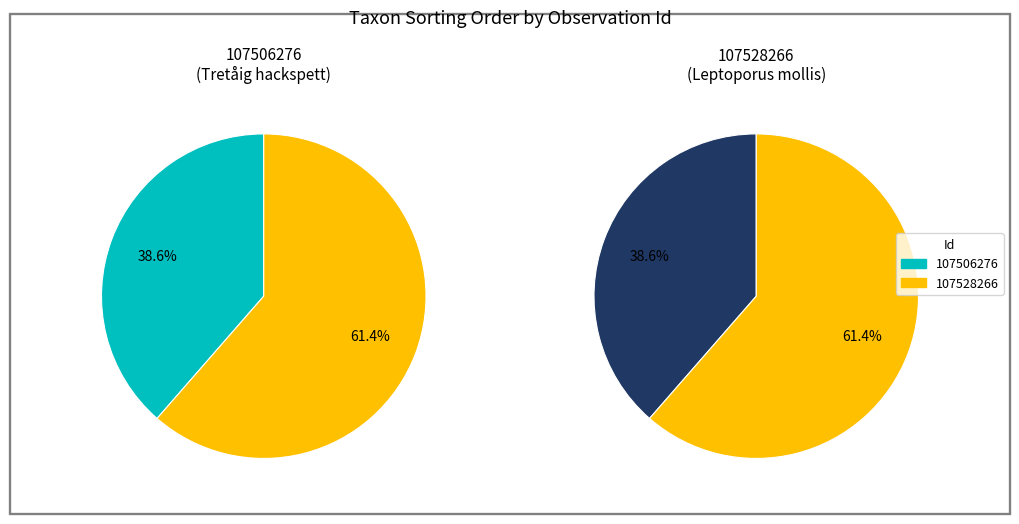

Does 107506276 account for over 50% of the chart?

No